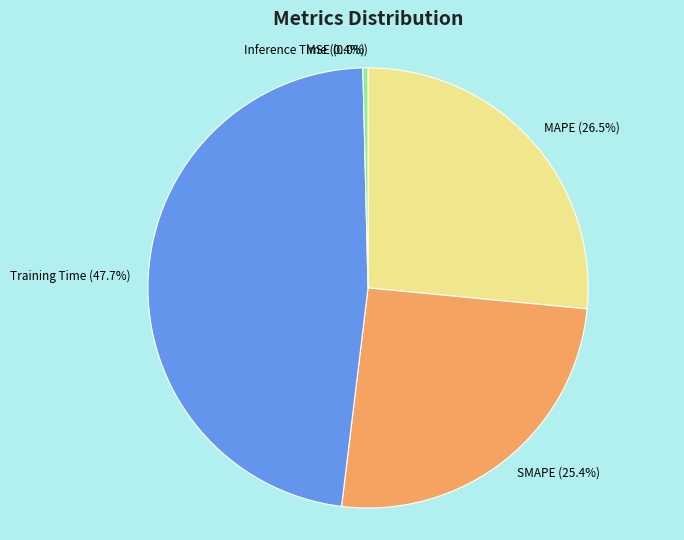

Is it true that MAPE is 21% of the pie?

False